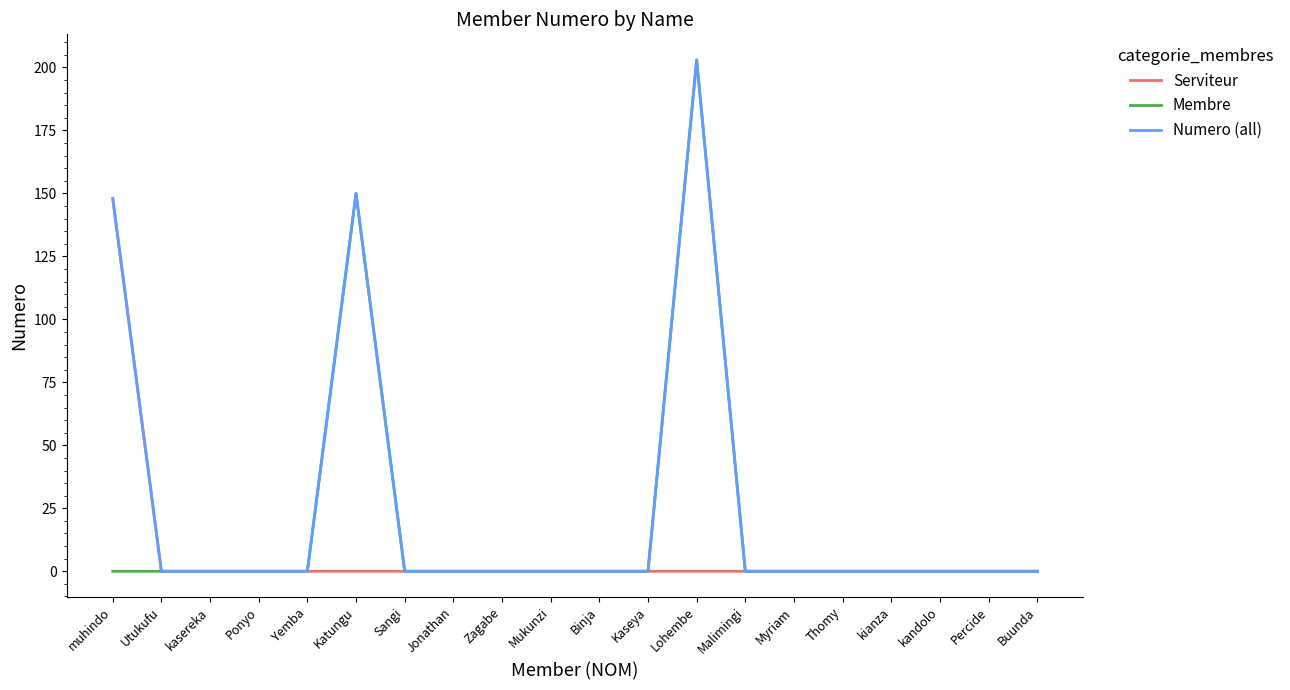

True or false: Numero (all) has a value of 0 at kandolo.

True